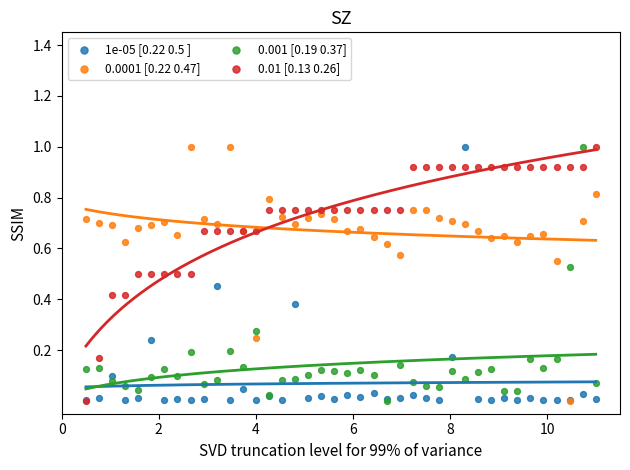

What are all the series names shown in the legend?

1e-05 [0.22 0.5 ], 0.0001 [0.22 0.47], 0.001 [0.19 0.37], 0.01 [0.13 0.26]